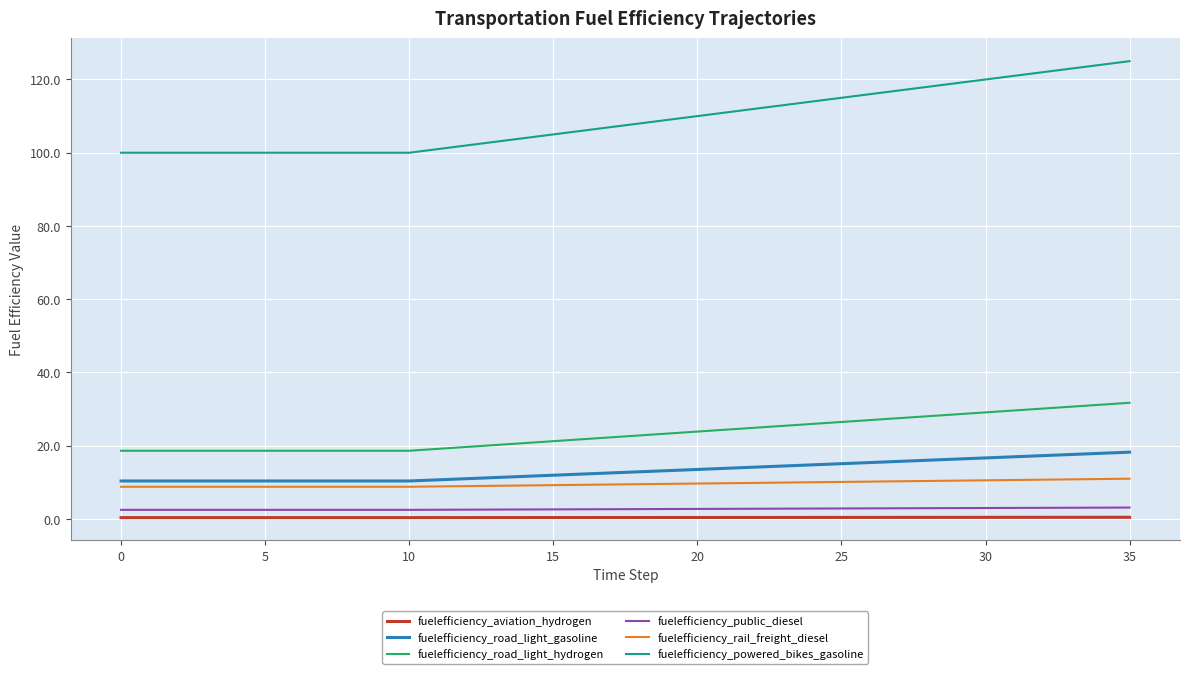

Which series has the largest total across all categories?

fuelefficiency_powered_bikes_gasoline